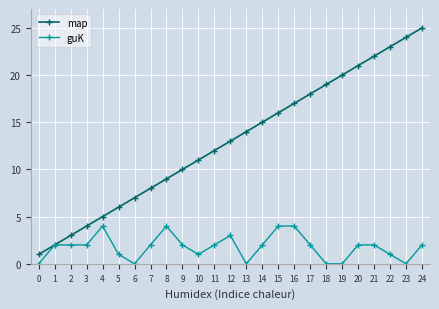

True or false: map has more than 0 points higher than both neighbors.

False